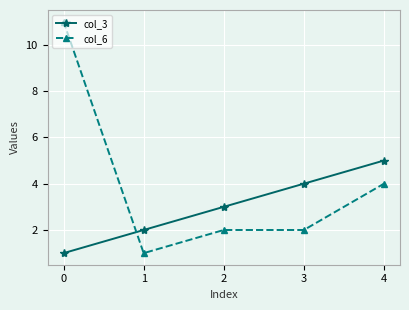

How many distinct data groups are displayed?

2